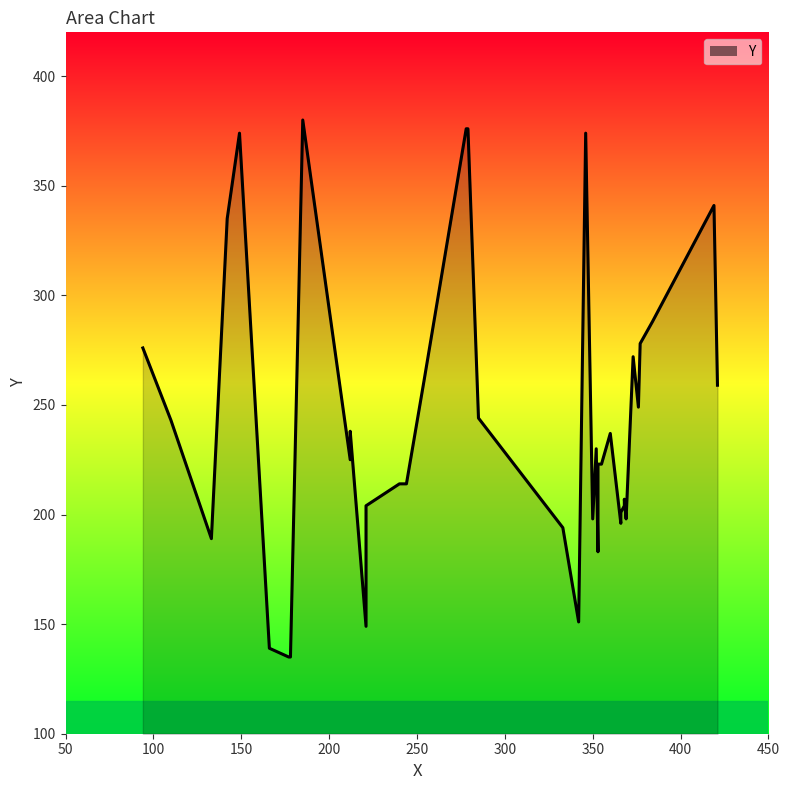

Which label corresponds to the largest value in the chart?

185